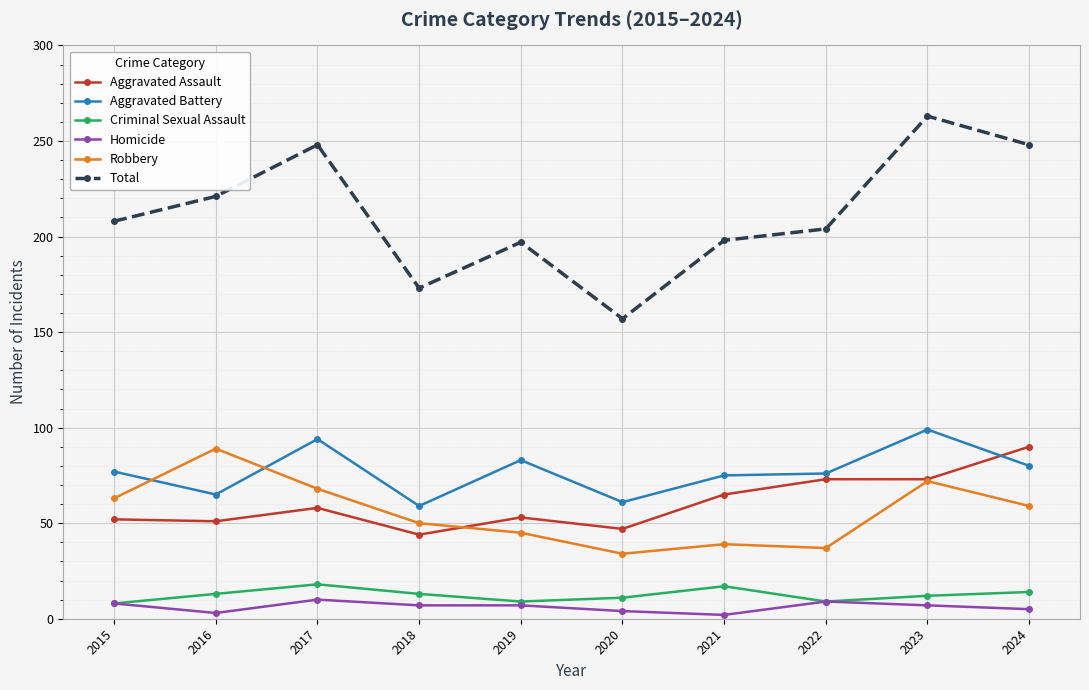

Which series has the widest spread of values?

Total